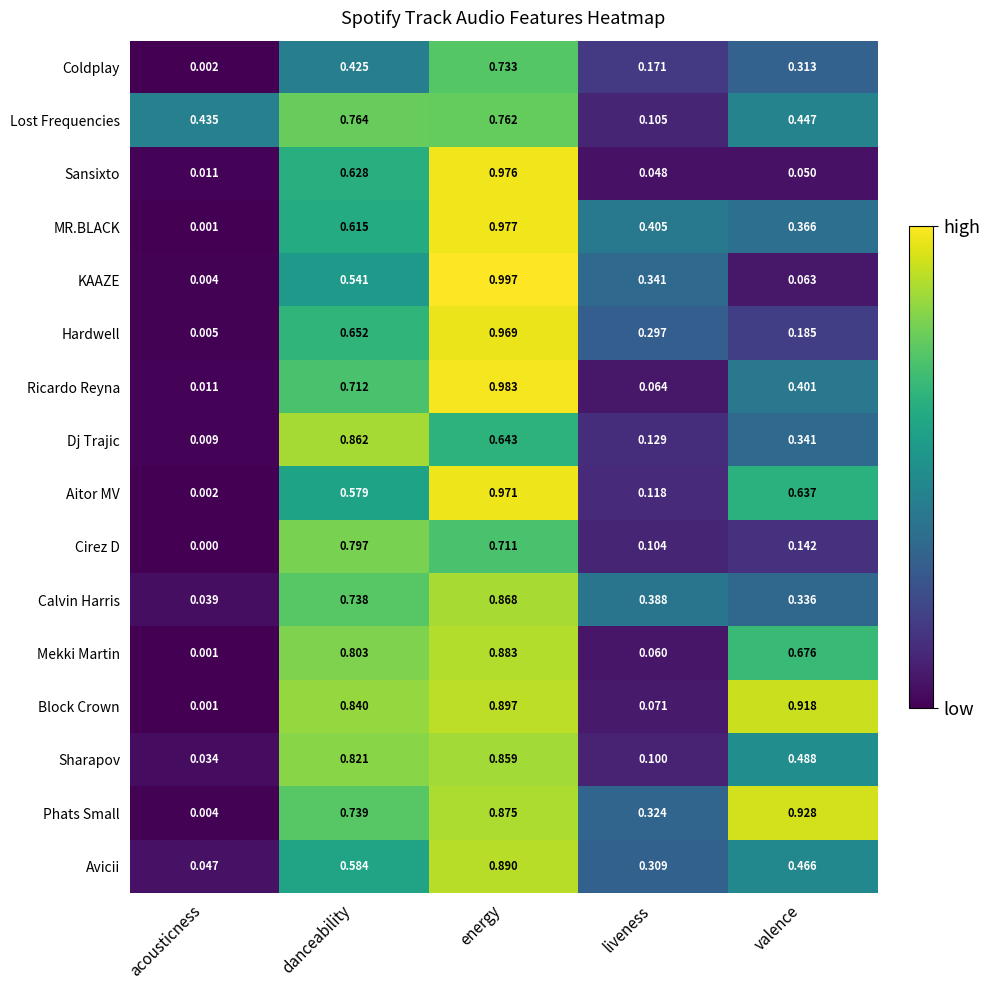

Rank the series by their maximum value, from lowest to highest.

Coldplay, Lost Frequencies, Cirez D, Sharapov, Dj Trajic, Calvin Harris, Mekki Martin, Avicii, Block Crown, Phats Small, Hardwell, Aitor MV, Sansixto, MR.BLACK, Ricardo Reyna, KAAZE